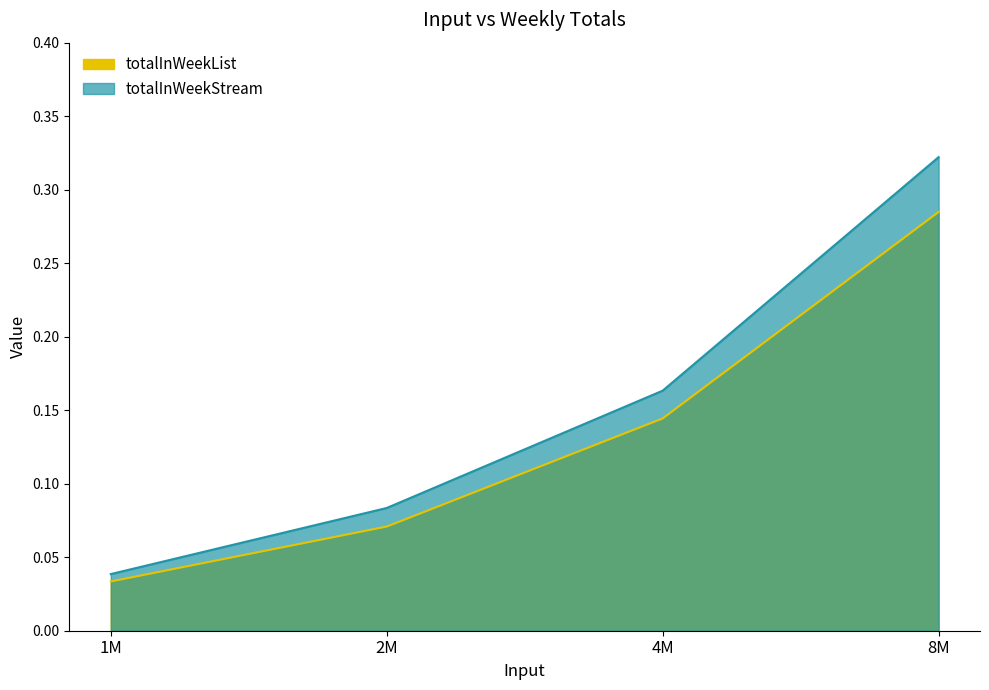

Reading left to right, what are all the values shown in this chart?

totalInWeekList: 0.0	0.1	0.1	0.3
totalInWeekStream: 0.0	0.1	0.2	0.3